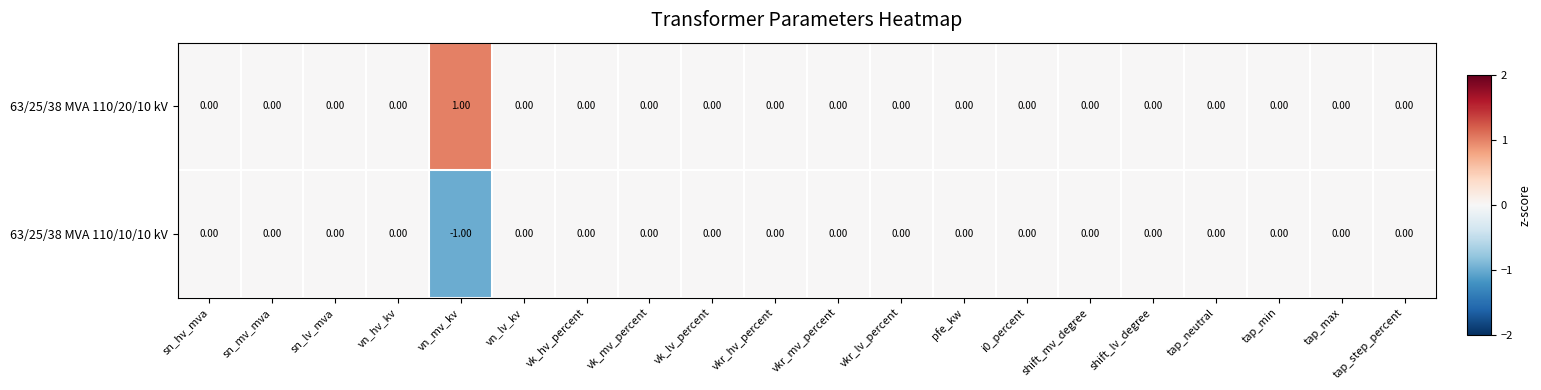

At which label does 63/25/38 MVA 110/10/10 kV reach its minimum?

vn_mv_kv